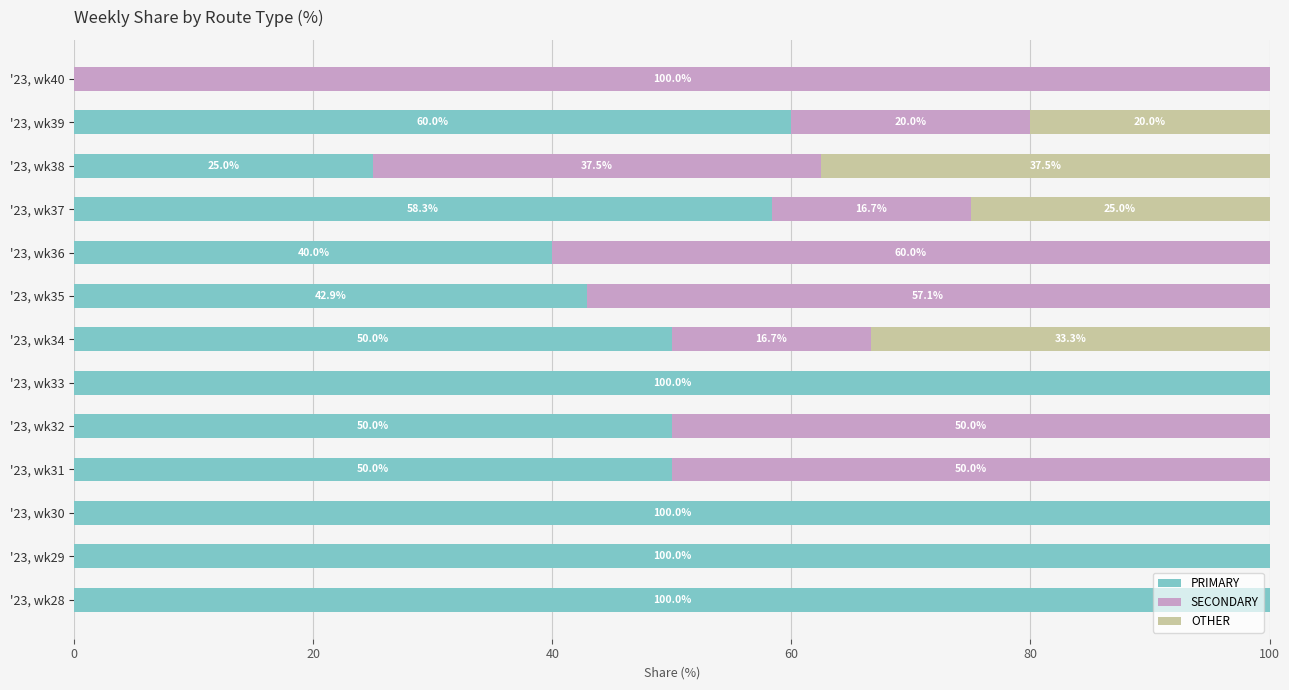

What are all the series names shown in the legend?

PRIMARY, SECONDARY, OTHER